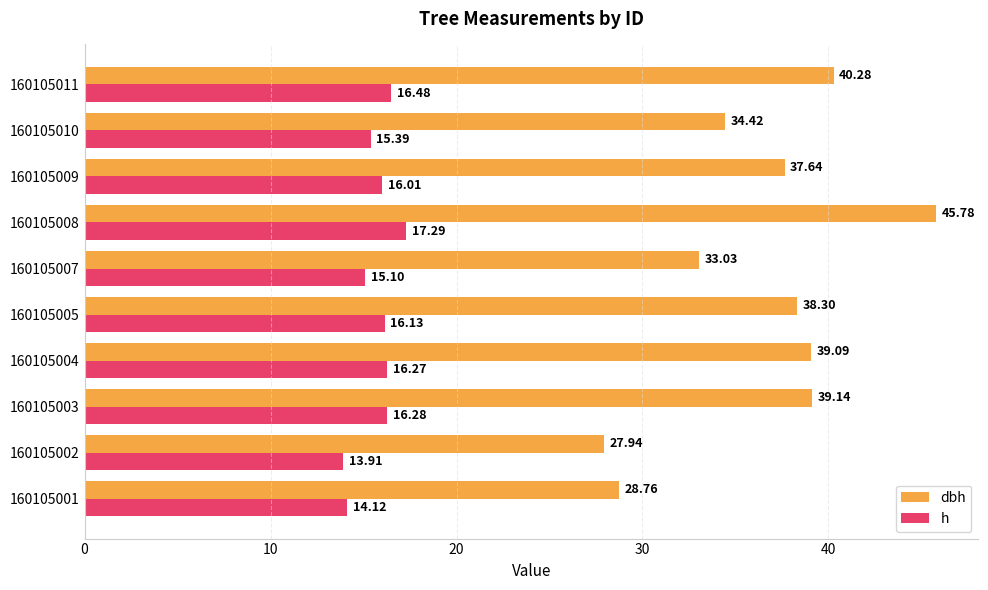

Is the value of dbh at 160105011 greater than the value of h at 160105004?

Yes